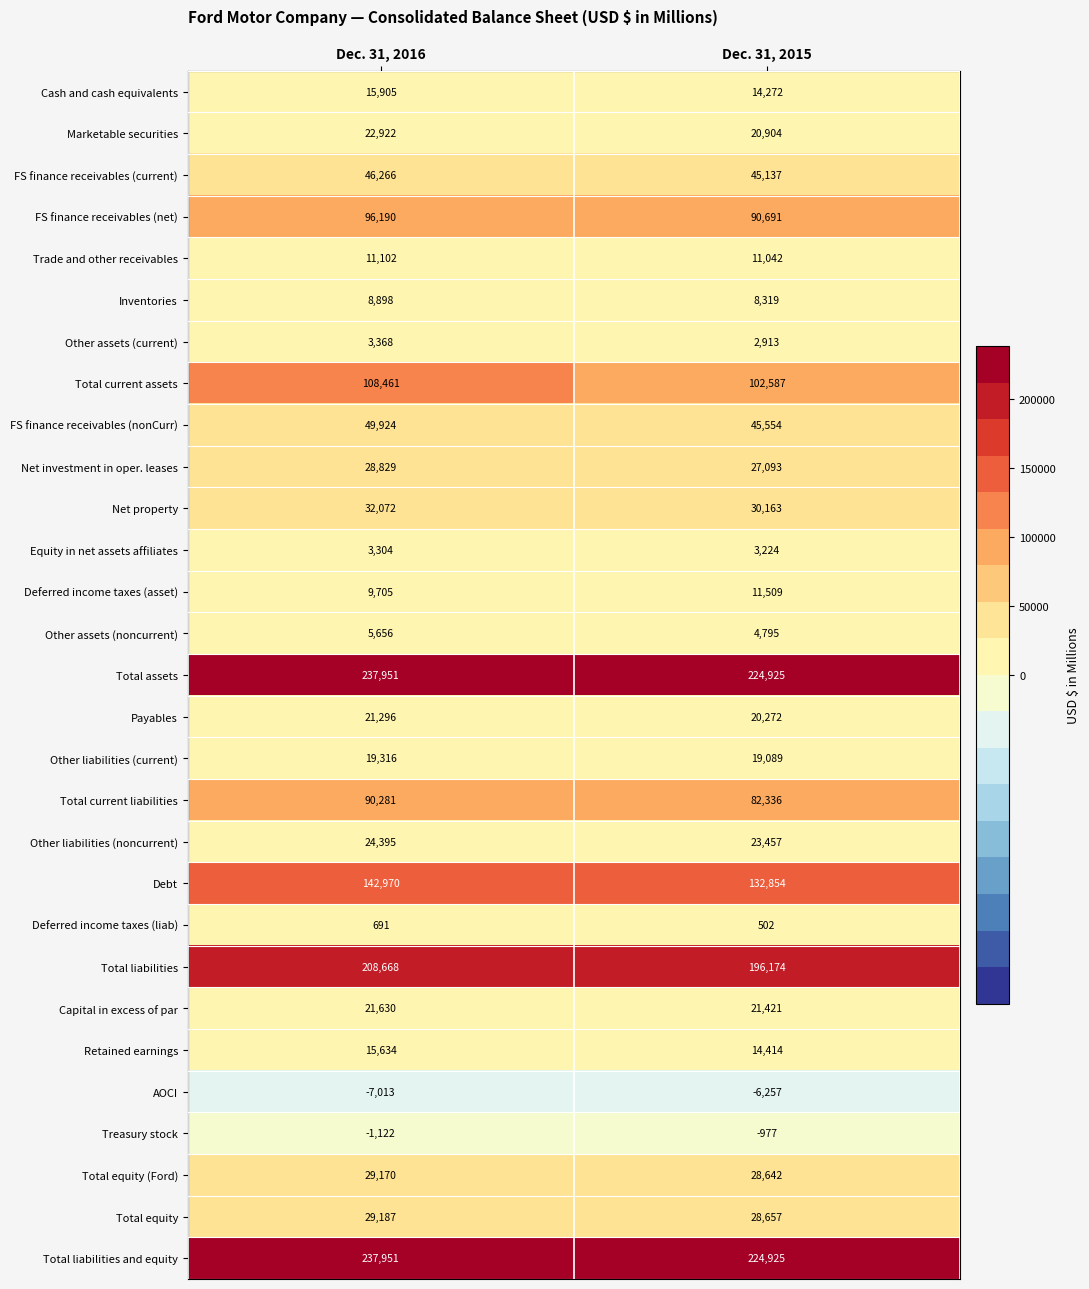

Which label corresponds to the smallest value in the chart?

Dec. 31, 2016